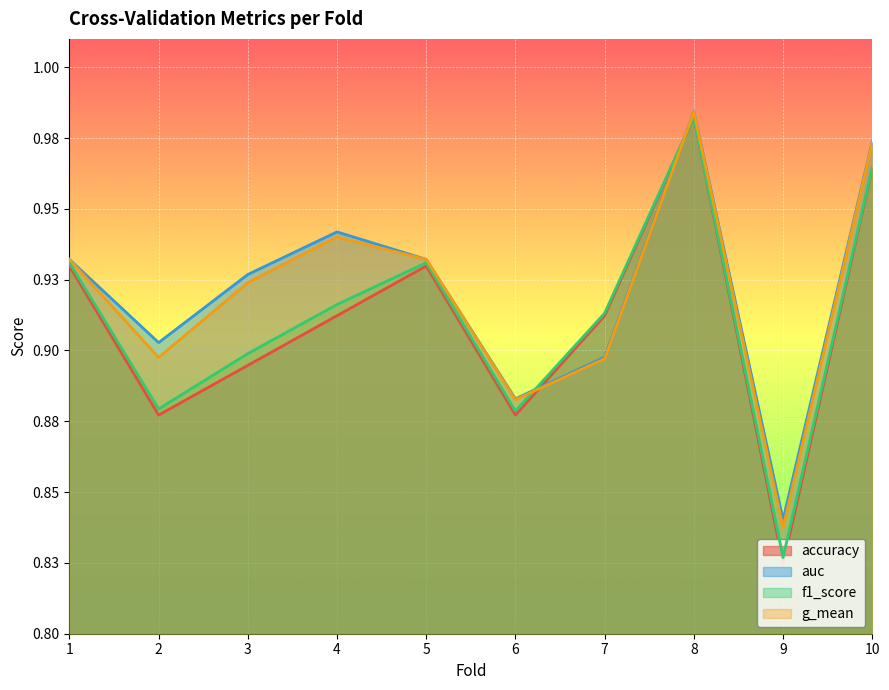

Is the value of accuracy at 9 greater than the value of auc at 4?

No